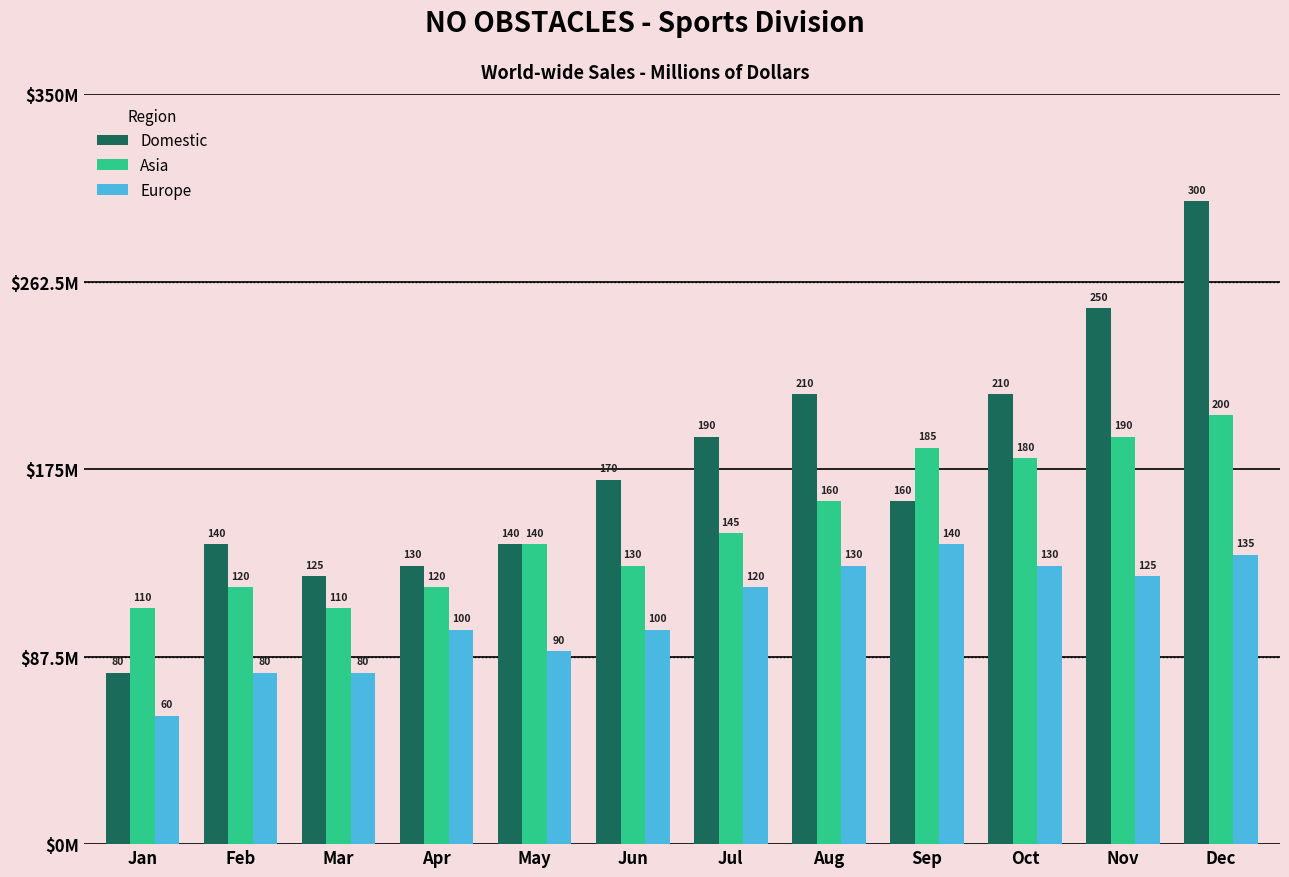

What value does the Domestic series have at Apr, to the nearest 5?

130